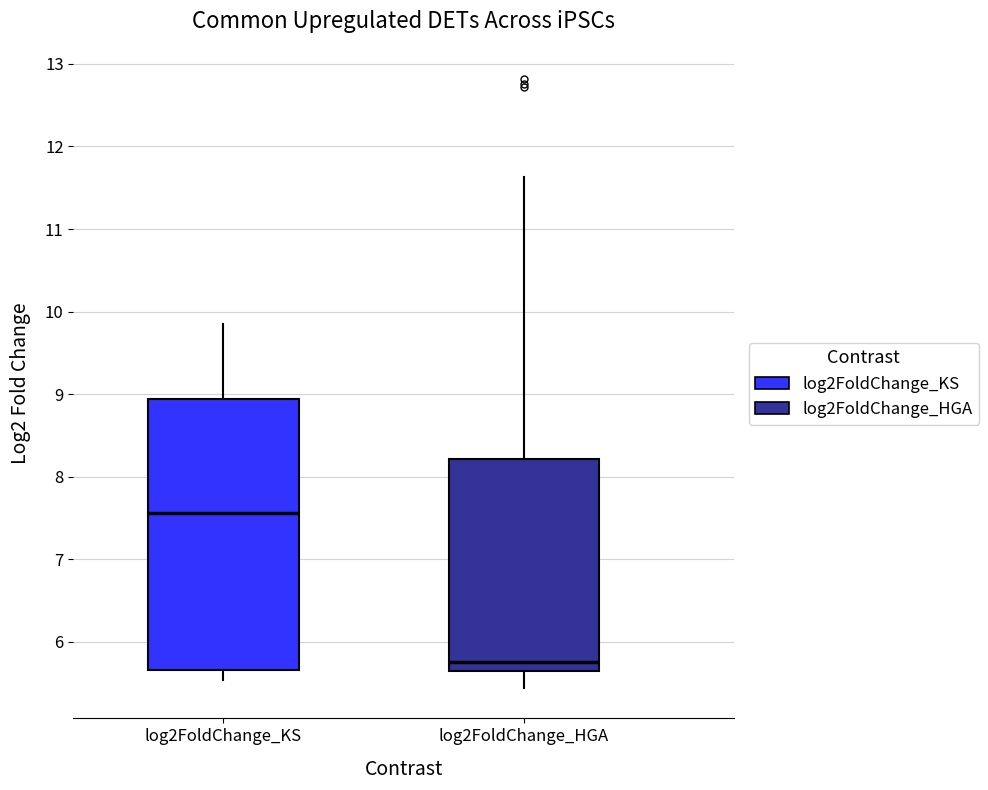

Reading left to right, transcribe this box plot: for each box, give where its median line is, the range the box spans, and where its two whiskers end, as read against the y-axis. The values are not printed on the chart, so give them approximately, as read against the axis.

log2FoldChange_KS: median 7.6, box 5.7 to 8.9, whiskers 5.5 to 9.8
log2FoldChange_HGA: median 5.8, box 5.6 to 8.2, whiskers 5.4 to 11.6